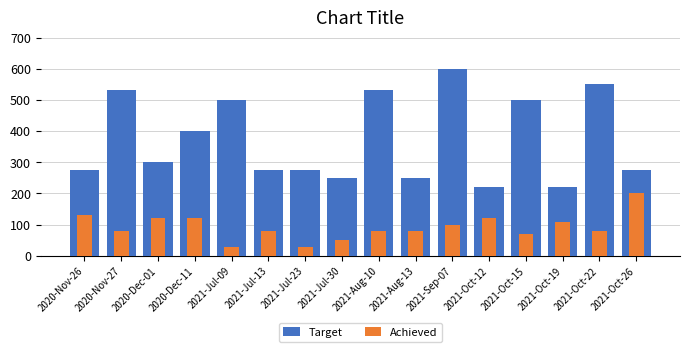

What is the label of the 16th bar from the right?

2020-Nov-26